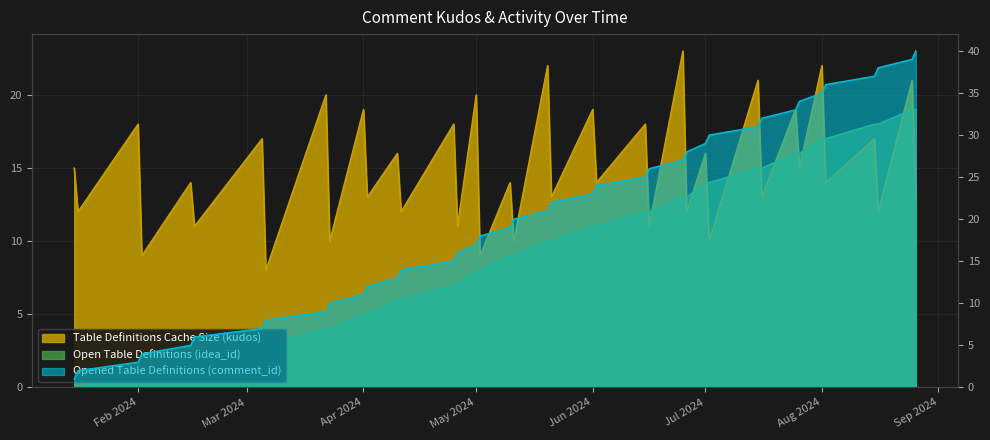

What is the highest value of the Open Table Definitions (idea_id) series?

19